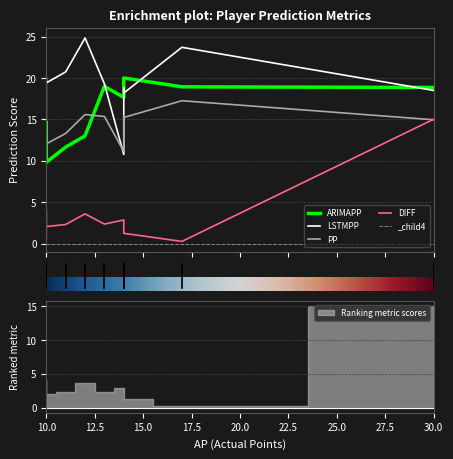

How many intersections are there between LSTMPP and PP?

2